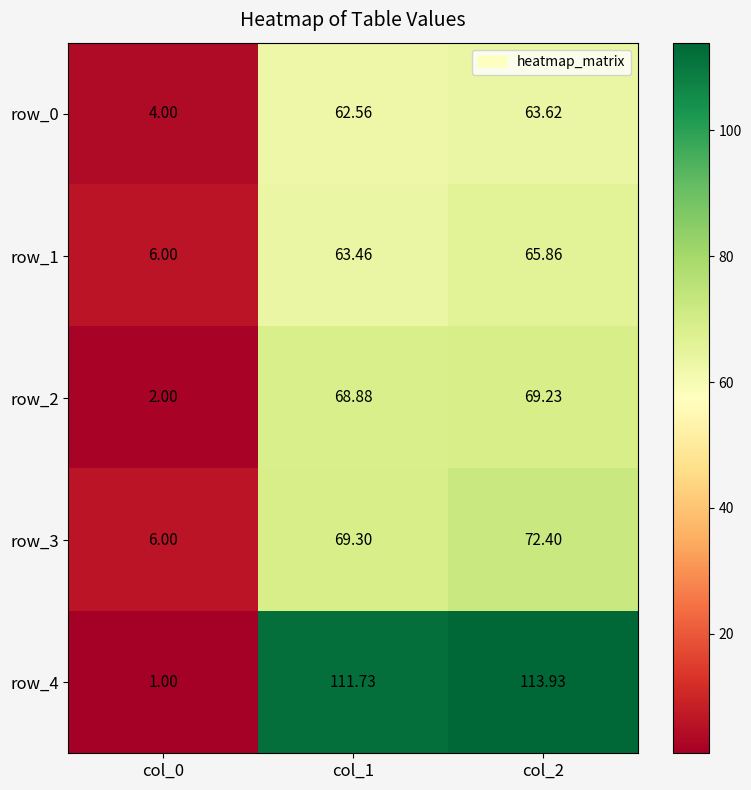

Is it true that row_0 equals 25.1 at col_1?

False